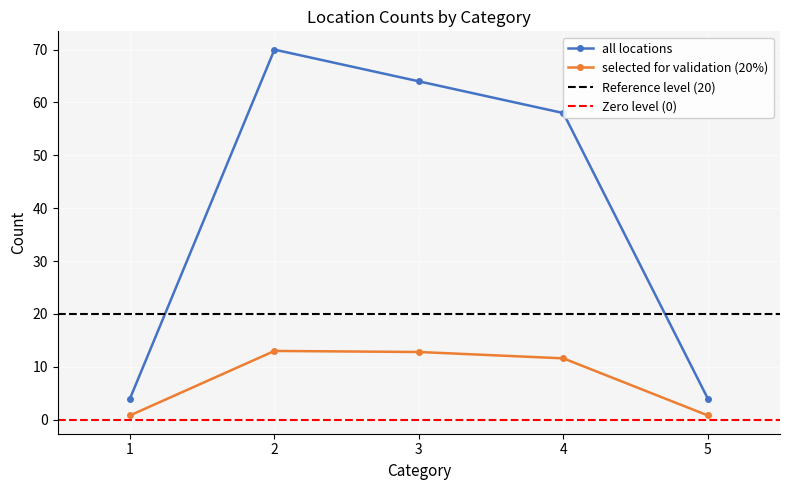

What is the difference between the maximum and minimum values in the selected for validation (20%) series?

12.2